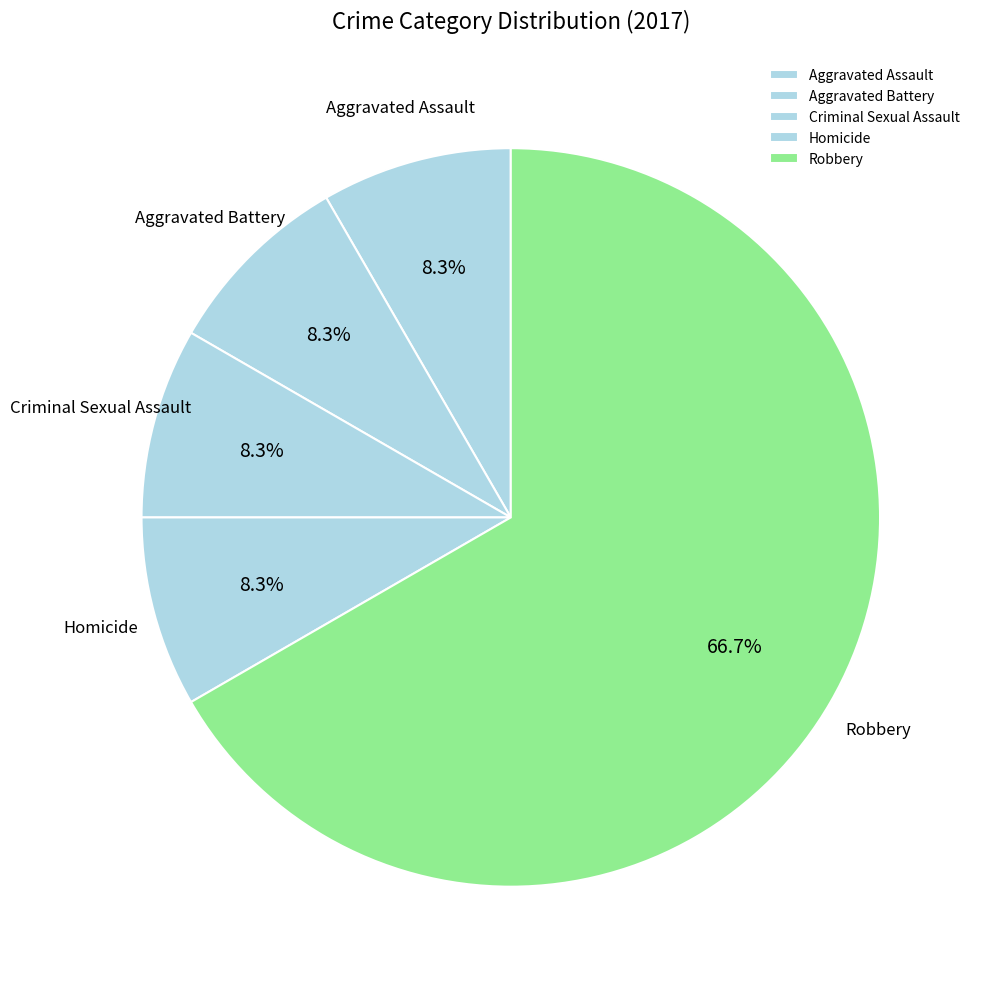

How many slices are in this pie chart?

5